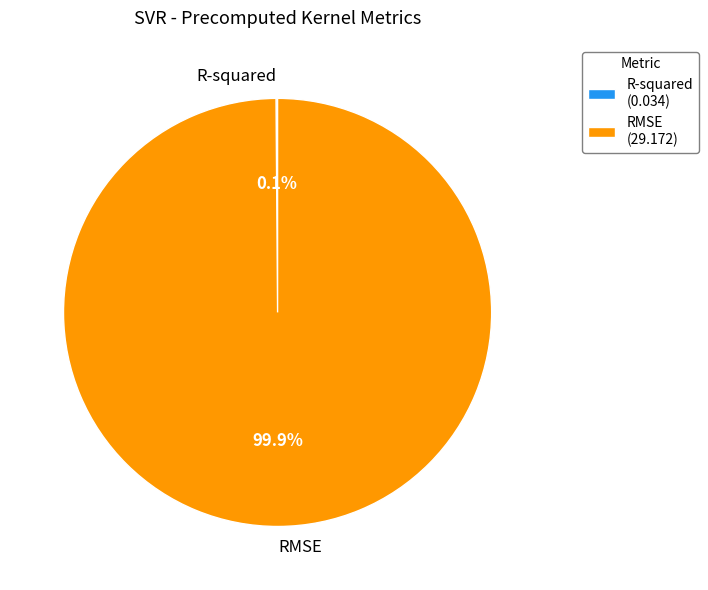

To the nearest percent, what portion does RMSE represent?

100%